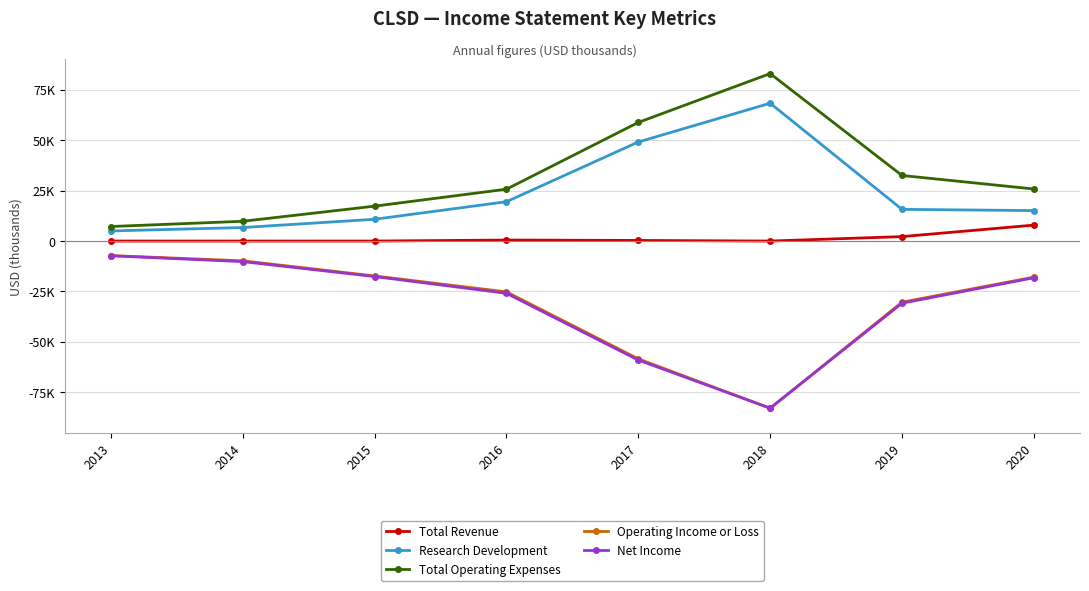

What is the difference between the maximum and second lowest values in the Total Operating Expenses series?

73200